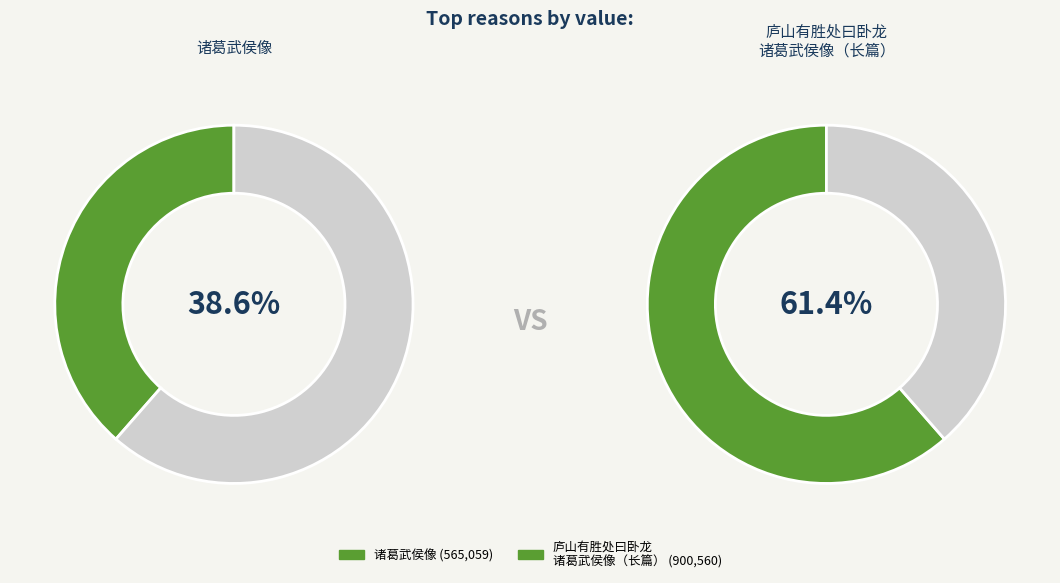

Combined, do 庐山有胜处曰卧龙南康朱使君始筑茅绘诸葛武侯像于其中以书属予赋诗寄题此篇 and 诸葛武侯像 account for over 50%?

Yes